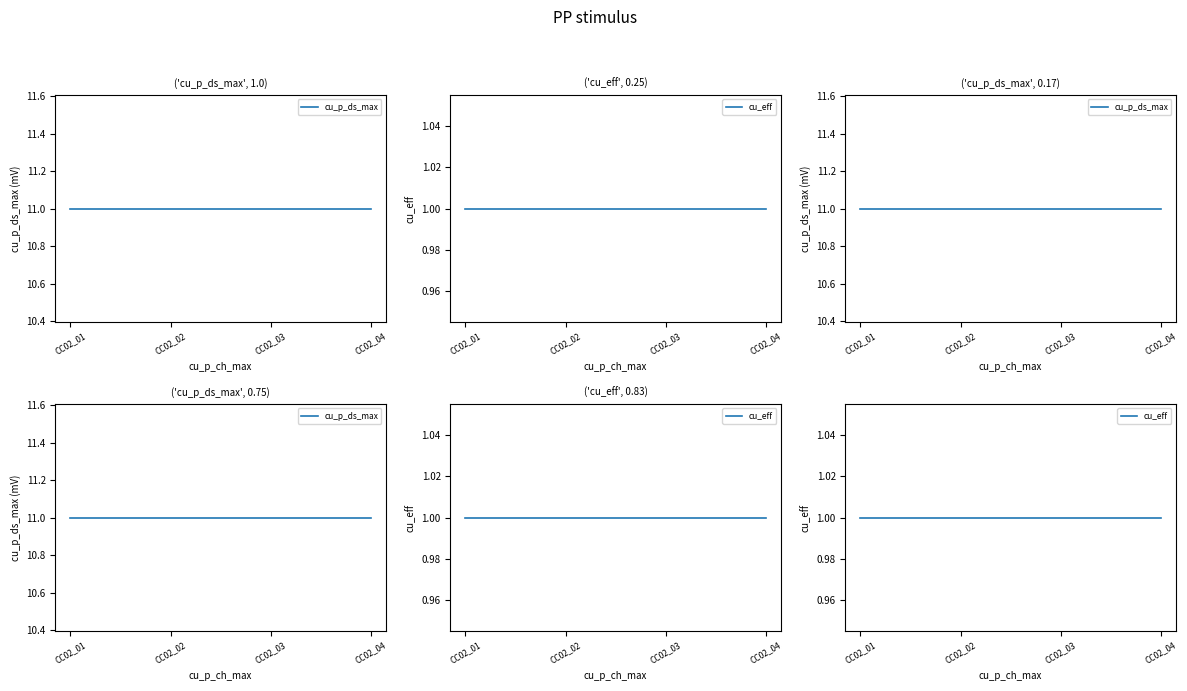

Is the value of cu_p_ds_max at CC02_03 greater than the value of cu_eff at CC02_01?

Yes